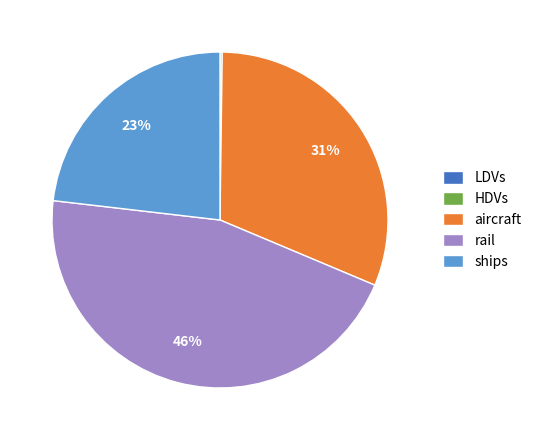

Does aircraft represent more than half of the total?

No